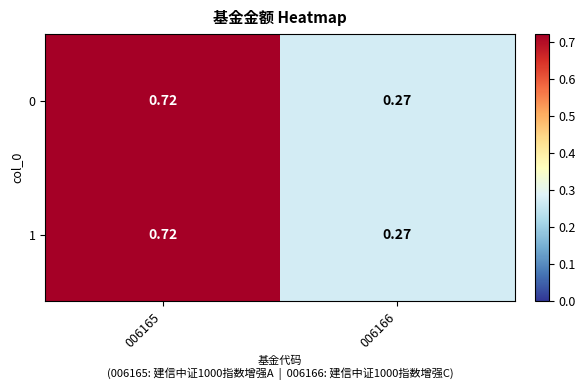

At how many categories does at least one series exceed 0?

2